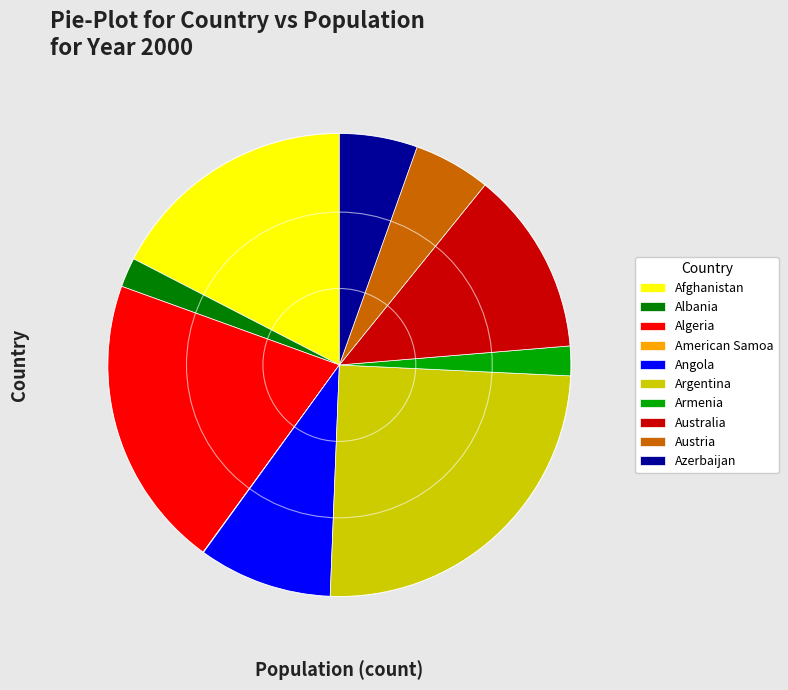

Is the sum of Armenia and Argentina greater than half?

No